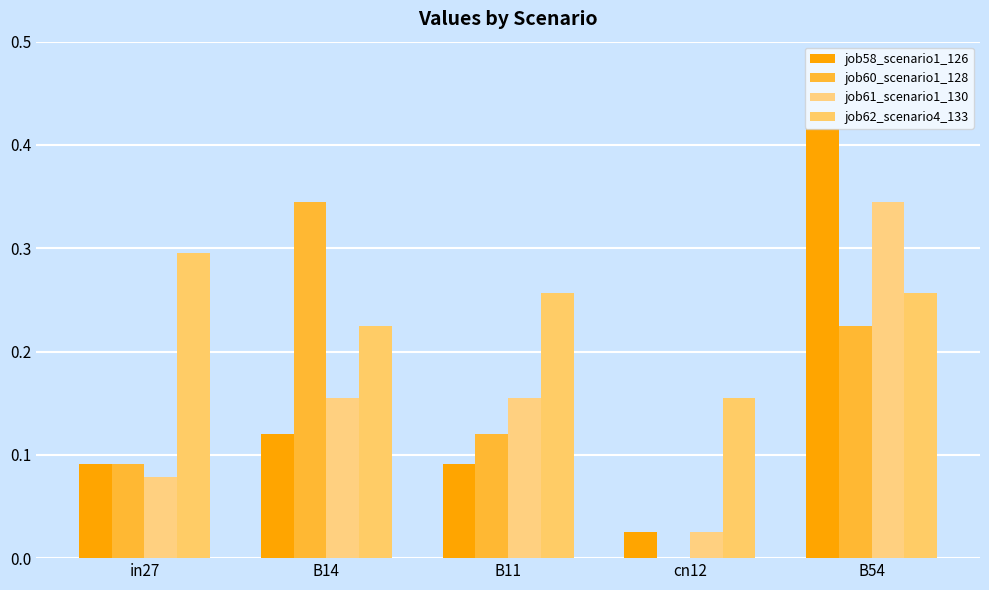

True or false: job61_scenario1_130 has a value of 0.1 at in27.

True